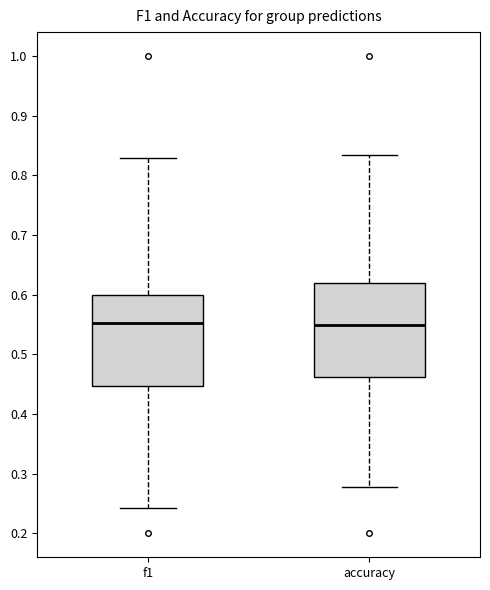

Reading left to right, transcribe this box plot: for each box, give where its median line is, the range the box spans, and where its two whiskers end, as read against the y-axis. The values are not printed on the chart, so give them approximately, as read against the axis.

f1: median 0.55, box 0.45 to 0.60, whiskers 0.24 to 0.83
accuracy: median 0.55, box 0.46 to 0.62, whiskers 0.28 to 0.83